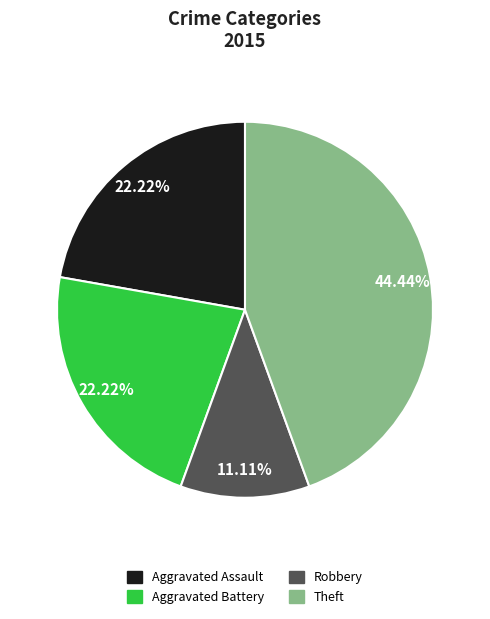

What is the ratio of the value at Aggravated Assault to the value at Aggravated Battery?

1.0